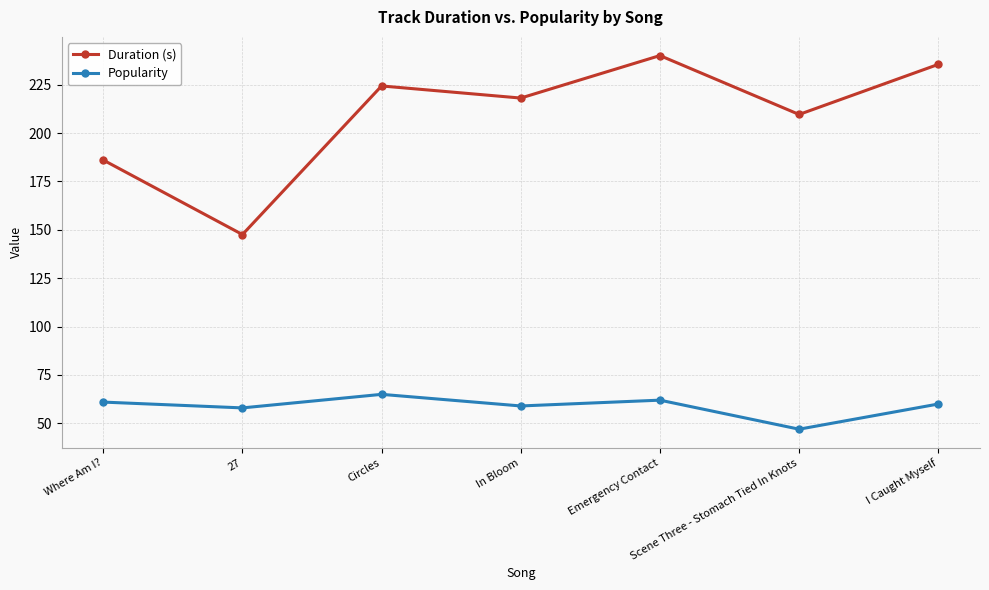

What are all the series names shown in the legend?

Duration (s), Popularity